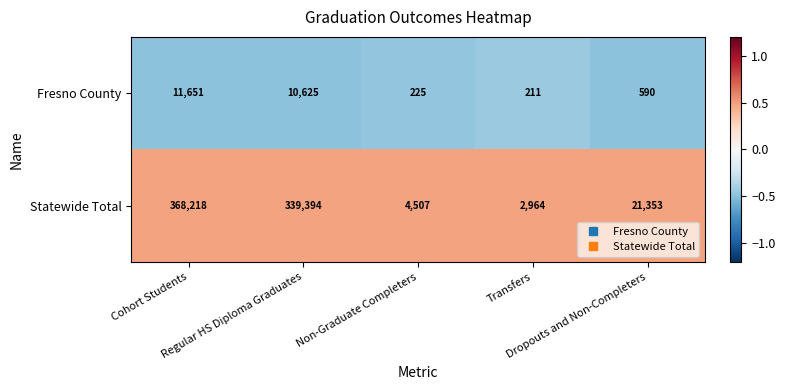

What is the smallest value displayed?

211